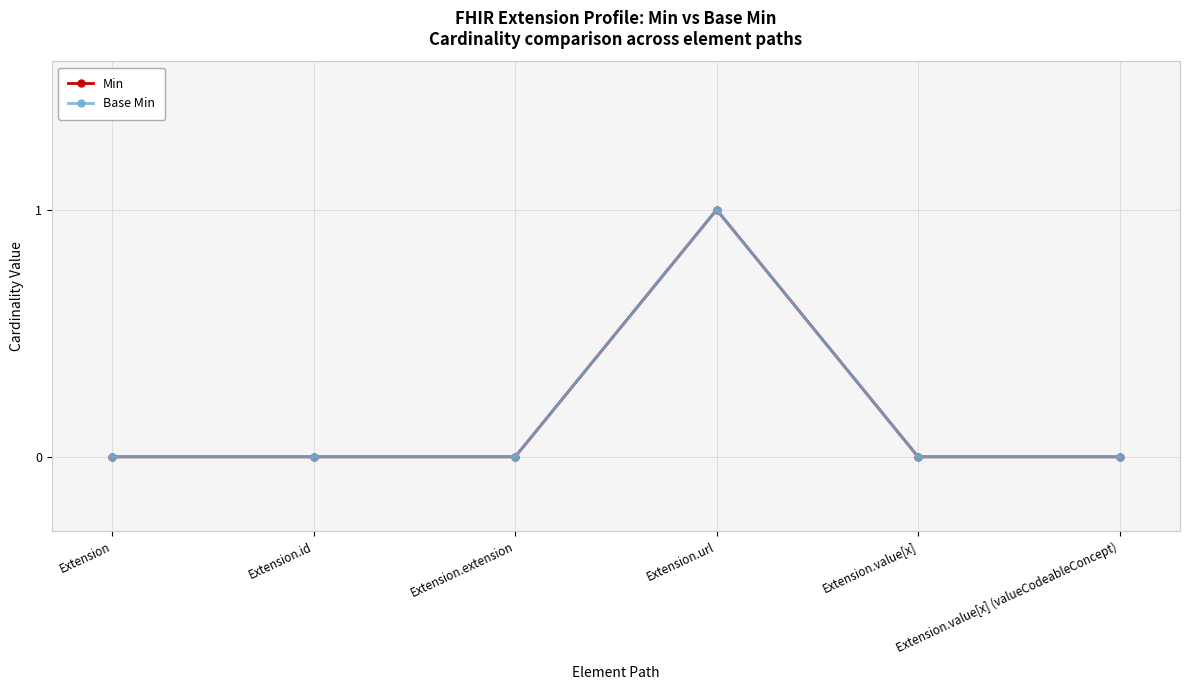

Is it true that Min equals 0 at Extension.value[x]?

True